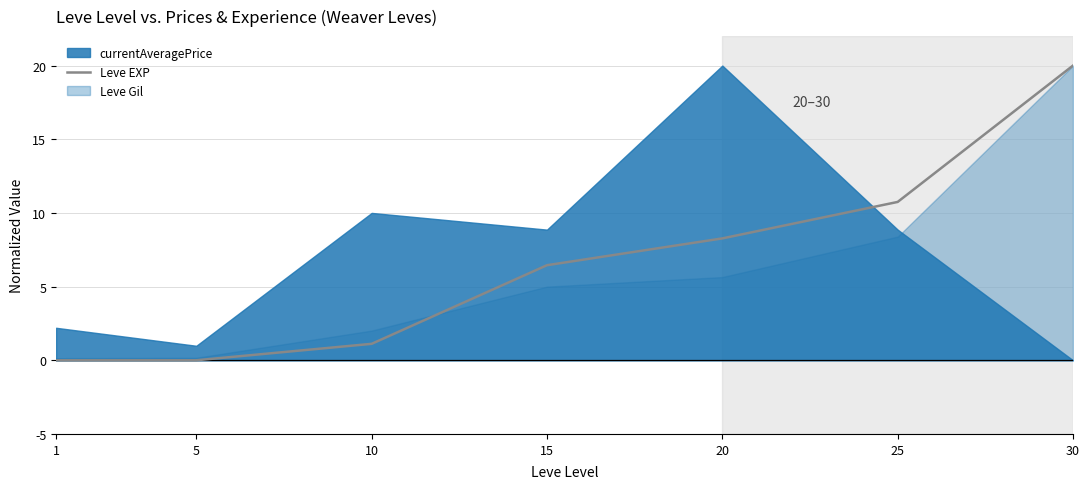

Where does the data first go above 6?

15